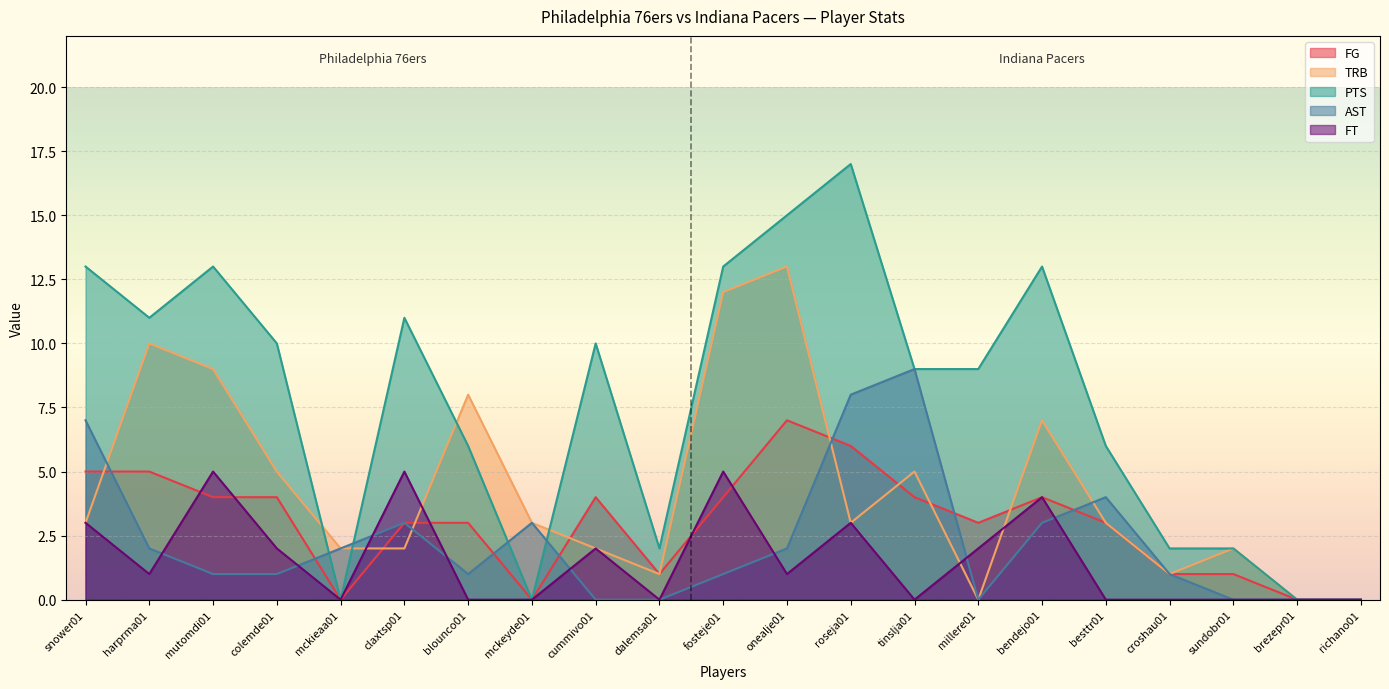

Which series changed the most between cummivo01 and fosteje01?

TRB